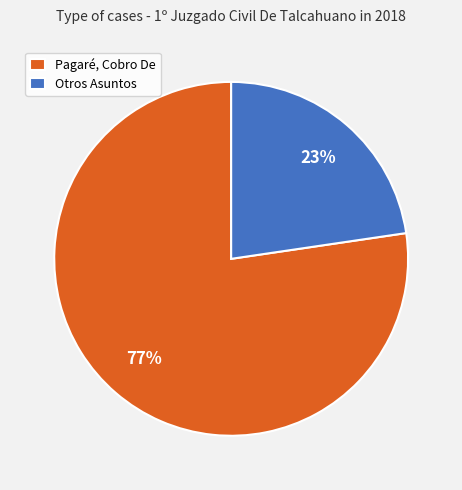

To the nearest percent, what is the average slice percentage?

50%